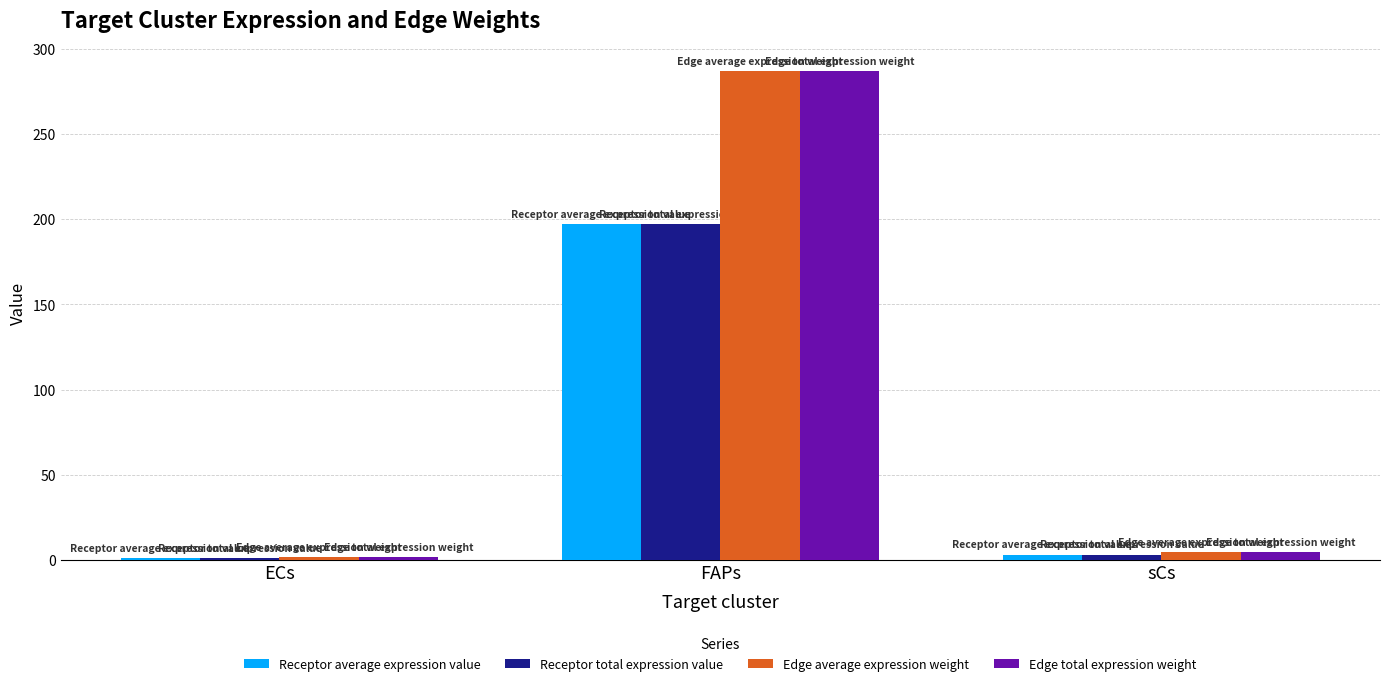

Which label corresponds to the largest value in the chart?

FAPs